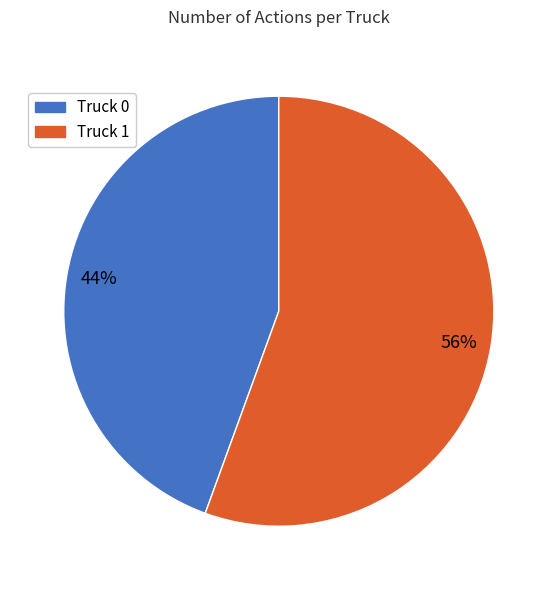

Is the sum of Truck 1 and Truck 0 greater than half?

Yes